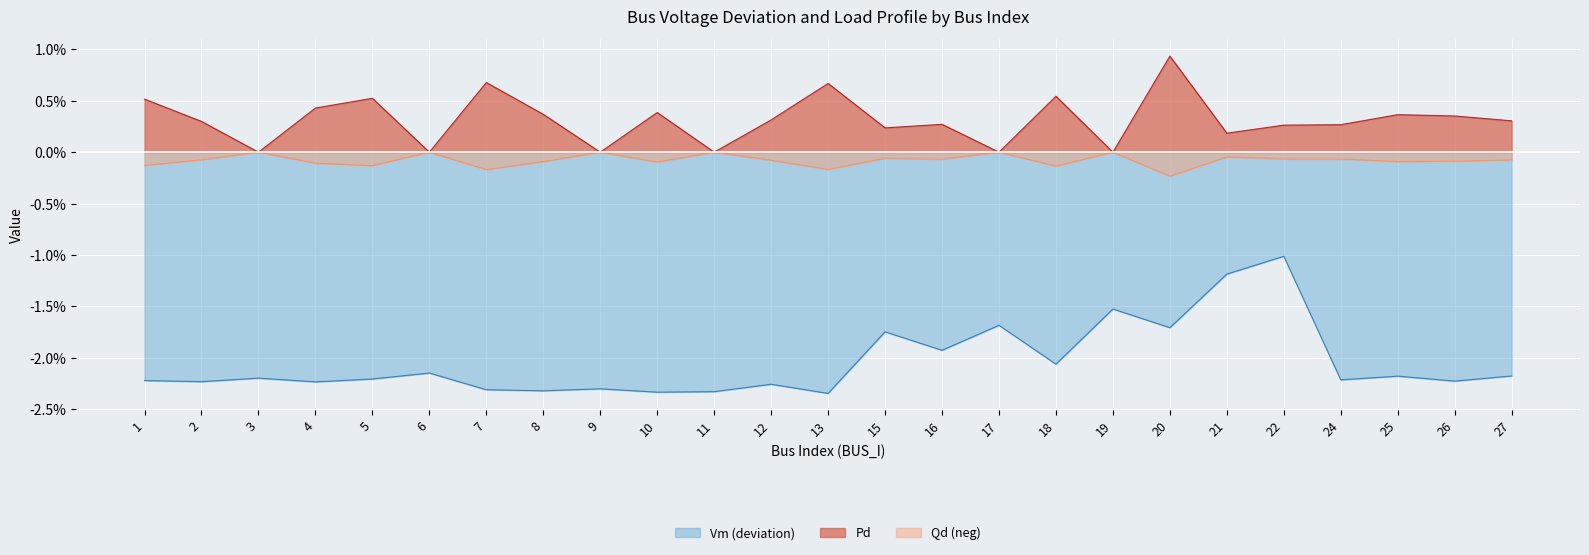

In Pd, how many points are lower than both neighbors (excluding endpoints)?

8